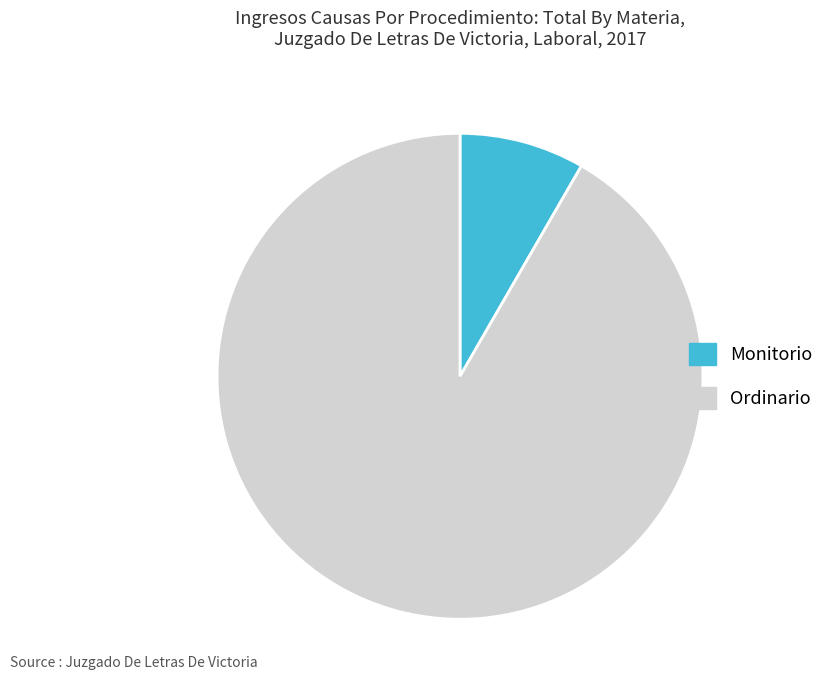

Which category accounts for the majority?

Ordinario